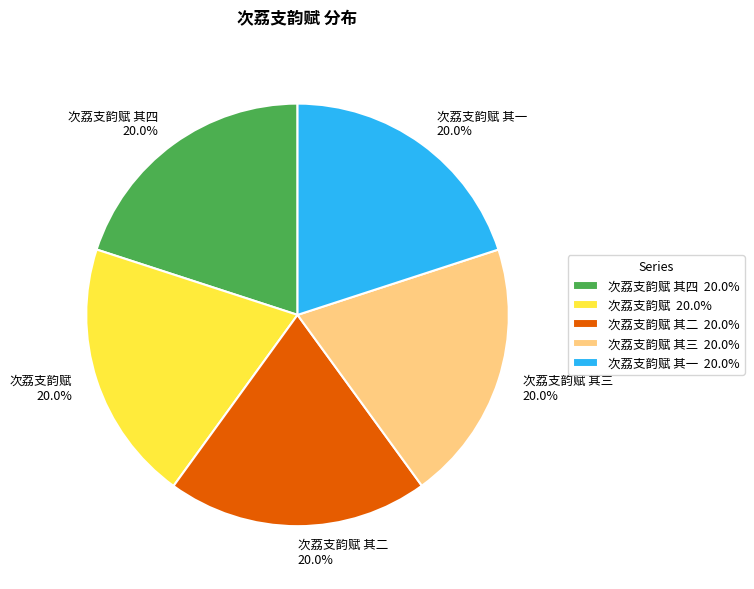

What percentage is NOT represented by 次荔支韵赋 其二 20.0%?

80.0%